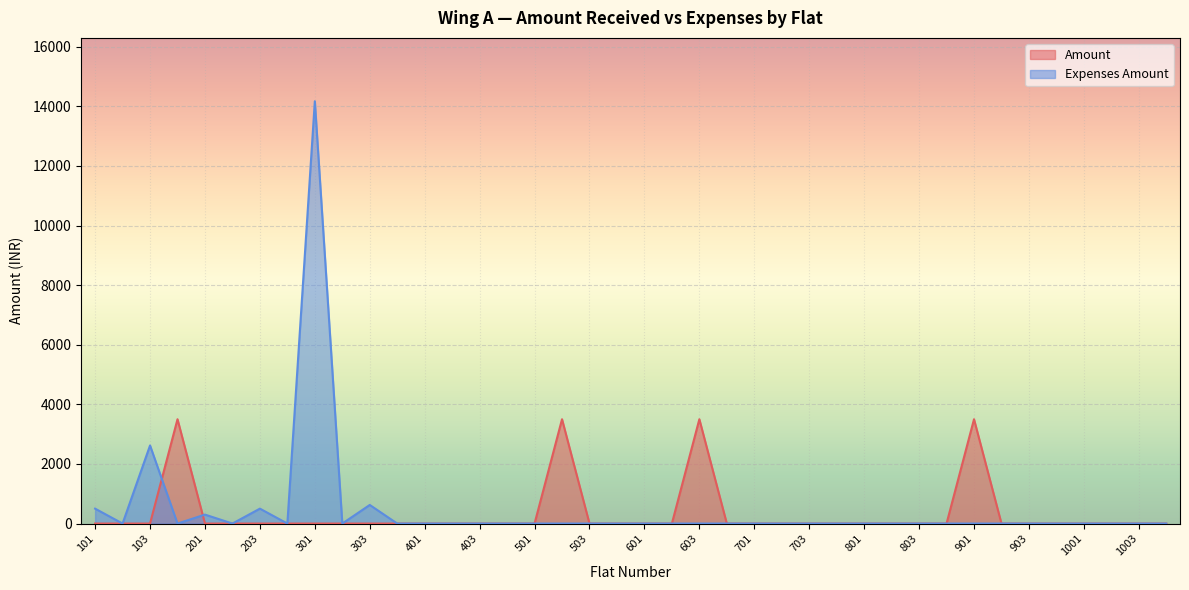

True or false: Amount has a value of 0 at 902.

True